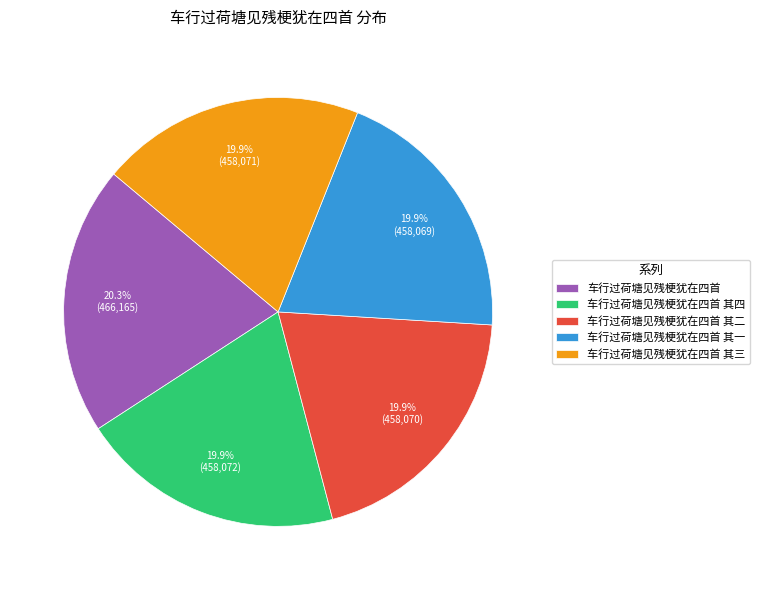

How many slices are in this pie chart?

5